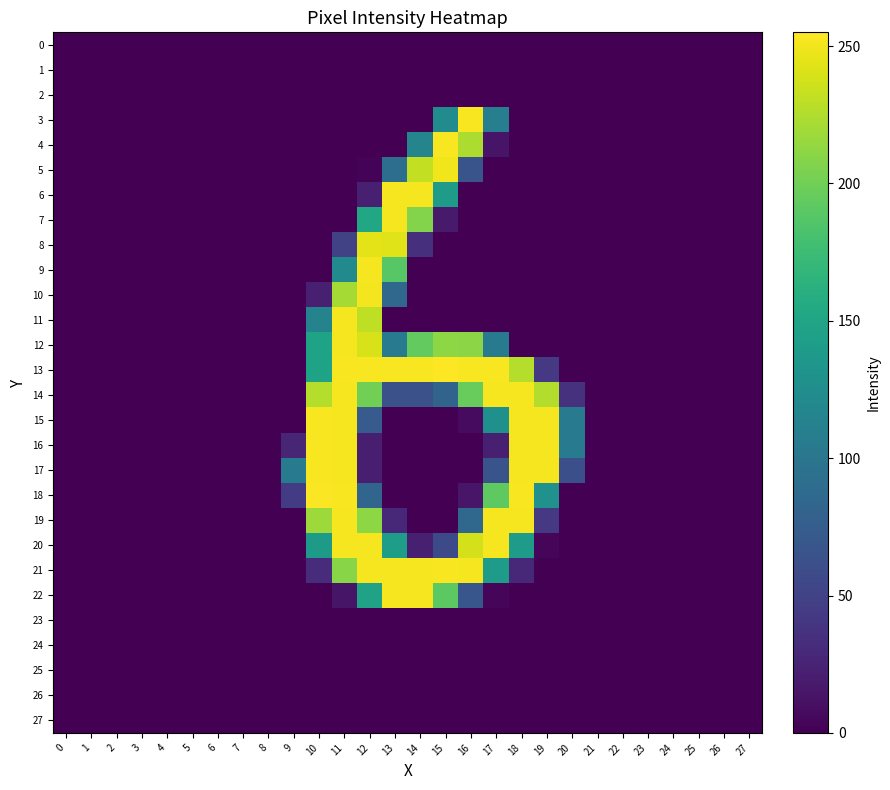

Reading left to right, what are all the values shown in this chart?

0: 0=0	1=0	2=0	3=0	4=0	5=0	6=0	7=0	8=0	9=0	10=0	11=0	12=0	13=0	14=0	15=0	16=0	17=0	18=0	19=0	20=0	21=0	22=0	23=0	24=0	25=0	26=0	27=0
1: 0=0	1=0	2=0	3=0	4=0	5=0	6=0	7=0	8=0	9=0	10=0	11=0	12=0	13=0	14=0	15=0	16=0	17=0	18=0	19=0	20=0	21=0	22=0	23=0	24=0	25=0	26=0	27=0
2: 0=0	1=0	2=0	3=0	4=0	5=0	6=0	7=0	8=0	9=0	10=0	11=0	12=0	13=0	14=0	15=0	16=0	17=0	18=0	19=0	20=0	21=0	22=0	23=0	24=0	25=0	26=0	27=0
3: 0=0	1=0	2=0	3=0	4=0	5=0	6=0	7=0	8=0	9=0	10=0	11=0	12=0	13=0	14=0	15=123	16=253	17=109	18=0	19=0	20=0	21=0	22=0	23=0	24=0	25=0	26=0	27=0
4: 0=0	1=0	2=0	3=0	4=0	5=0	6=0	7=0	8=0	9=0	10=0	11=0	12=0	13=0	14=116	15=253	16=224	17=14	18=0	19=0	20=0	21=0	22=0	23=0	24=0	25=0	26=0	27=0
5: 0=0	1=0	2=0	3=0	4=0	5=0	6=0	7=0	8=0	9=0	10=0	11=0	12=2	13=92	14=232	15=250	16=66	17=0	18=0	19=0	20=0	21=0	22=0	23=0	24=0	25=0	26=0	27=0
6: 0=0	1=0	2=0	3=0	4=0	5=0	6=0	7=0	8=0	9=0	10=0	11=0	12=22	13=252	14=252	15=140	16=0	17=0	18=0	19=0	20=0	21=0	22=0	23=0	24=0	25=0	26=0	27=0
7: 0=0	1=0	2=0	3=0	4=0	5=0	6=0	7=0	8=0	9=0	10=0	11=0	12=153	13=252	14=208	15=18	16=0	17=0	18=0	19=0	20=0	21=0	22=0	23=0	24=0	25=0	26=0	27=0
8: 0=0	1=0	2=0	3=0	4=0	5=0	6=0	7=0	8=0	9=0	10=0	11=50	12=245	13=243	14=35	15=0	16=0	17=0	18=0	19=0	20=0	21=0	22=0	23=0	24=0	25=0	26=0	27=0
9: 0=0	1=0	2=0	3=0	4=0	5=0	6=0	7=0	8=0	9=0	10=0	11=121	12=252	13=189	14=0	15=0	16=0	17=0	18=0	19=0	20=0	21=0	22=0	23=0	24=0	25=0	26=0	27=0
10: 0=0	1=0	2=0	3=0	4=0	5=0	6=0	7=0	8=0	9=0	10=22	11=221	12=251	13=86	14=0	15=0	16=0	17=0	18=0	19=0	20=0	21=0	22=0	23=0	24=0	25=0	26=0	27=0
11: 0=0	1=0	2=0	3=0	4=0	5=0	6=0	7=0	8=0	9=0	10=114	11=252	12=231	13=0	14=0	15=0	16=0	17=0	18=0	19=0	20=0	21=0	22=0	23=0	24=0	25=0	26=0	27=0
12: 0=0	1=0	2=0	3=0	4=0	5=0	6=0	7=0	8=0	9=0	10=148	11=252	12=240	13=106	14=194	15=212	16=211	17=106	18=0	19=0	20=0	21=0	22=0	23=0	24=0	25=0	26=0	27=0
13: 0=0	1=0	2=0	3=0	4=0	5=0	6=0	7=0	8=0	9=0	10=148	11=253	12=253	13=253	14=253	15=255	16=253	17=253	18=227	19=42	20=0	21=0	22=0	23=0	24=0	25=0	26=0	27=0
14: 0=0	1=0	2=0	3=0	4=0	5=0	6=0	7=0	8=0	9=0	10=227	11=252	12=201	13=63	14=63	15=81	16=196	17=252	18=252	19=226	20=36	21=0	22=0	23=0	24=0	25=0	26=0	27=0
15: 0=0	1=0	2=0	3=0	4=0	5=0	6=0	7=0	8=0	9=0	10=253	11=252	12=73	13=0	14=0	15=0	16=7	17=128	18=252	19=252	20=106	21=0	22=0	23=0	24=0	25=0	26=0	27=0
16: 0=0	1=0	2=0	3=0	4=0	5=0	6=0	7=0	8=0	9=27	10=253	11=252	12=21	13=0	14=0	15=0	16=0	17=22	18=252	19=252	20=106	21=0	22=0	23=0	24=0	25=0	26=0	27=0
17: 0=0	1=0	2=0	3=0	4=0	5=0	6=0	7=0	8=0	9=106	10=253	11=252	12=21	13=0	14=0	15=0	16=0	17=66	18=252	19=252	20=62	21=0	22=0	23=0	24=0	25=0	26=0	27=0
18: 0=0	1=0	2=0	3=0	4=0	5=0	6=0	7=0	8=0	9=45	10=254	11=253	12=83	13=0	14=0	15=0	16=15	17=192	18=253	19=129	20=0	21=0	22=0	23=0	24=0	25=0	26=0	27=0
19: 0=0	1=0	2=0	3=0	4=0	5=0	6=0	7=0	8=0	9=0	10=218	11=252	12=212	13=28	14=0	15=0	16=85	17=252	18=252	19=42	20=0	21=0	22=0	23=0	24=0	25=0	26=0	27=0
20: 0=0	1=0	2=0	3=0	4=0	5=0	6=0	7=0	8=0	9=0	10=139	11=252	12=252	13=142	14=22	15=57	16=239	17=252	18=141	19=4	20=0	21=0	22=0	23=0	24=0	25=0	26=0	27=0
21: 0=0	1=0	2=0	3=0	4=0	5=0	6=0	7=0	8=0	9=0	10=32	11=210	12=252	13=252	14=252	15=253	16=252	17=141	18=28	19=0	20=0	21=0	22=0	23=0	24=0	25=0	26=0	27=0
22: 0=0	1=0	2=0	3=0	4=0	5=0	6=0	7=0	8=0	9=0	10=0	11=14	12=147	13=252	14=252	15=191	16=68	17=4	18=0	19=0	20=0	21=0	22=0	23=0	24=0	25=0	26=0	27=0
23: 0=0	1=0	2=0	3=0	4=0	5=0	6=0	7=0	8=0	9=0	10=0	11=0	12=0	13=0	14=0	15=0	16=0	17=0	18=0	19=0	20=0	21=0	22=0	23=0	24=0	25=0	26=0	27=0
24: 0=0	1=0	2=0	3=0	4=0	5=0	6=0	7=0	8=0	9=0	10=0	11=0	12=0	13=0	14=0	15=0	16=0	17=0	18=0	19=0	20=0	21=0	22=0	23=0	24=0	25=0	26=0	27=0
25: 0=0	1=0	2=0	3=0	4=0	5=0	6=0	7=0	8=0	9=0	10=0	11=0	12=0	13=0	14=0	15=0	16=0	17=0	18=0	19=0	20=0	21=0	22=0	23=0	24=0	25=0	26=0	27=0
26: 0=0	1=0	2=0	3=0	4=0	5=0	6=0	7=0	8=0	9=0	10=0	11=0	12=0	13=0	14=0	15=0	16=0	17=0	18=0	19=0	20=0	21=0	22=0	23=0	24=0	25=0	26=0	27=0
27: 0=0	1=0	2=0	3=0	4=0	5=0	6=0	7=0	8=0	9=0	10=0	11=0	12=0	13=0	14=0	15=0	16=0	17=0	18=0	19=0	20=0	21=0	22=0	23=0	24=0	25=0	26=0	27=0